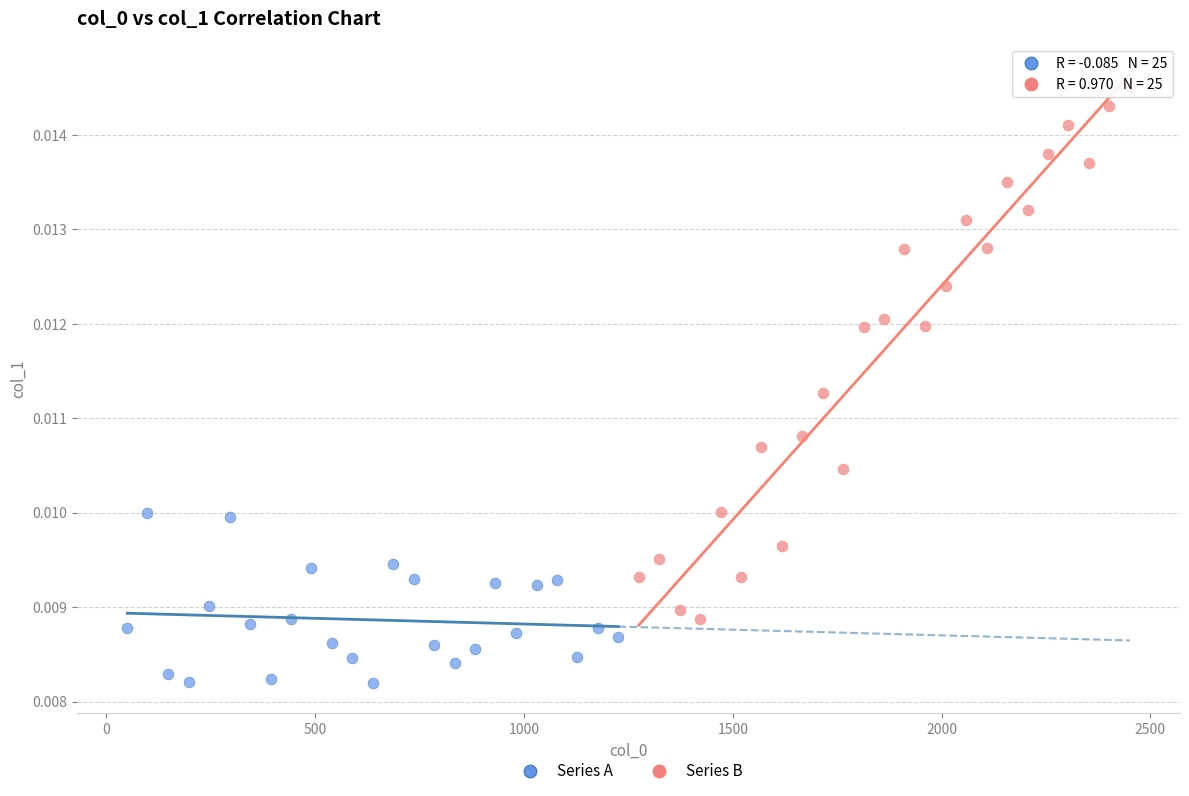

Which series reaches the maximum Y coordinate?

Series B